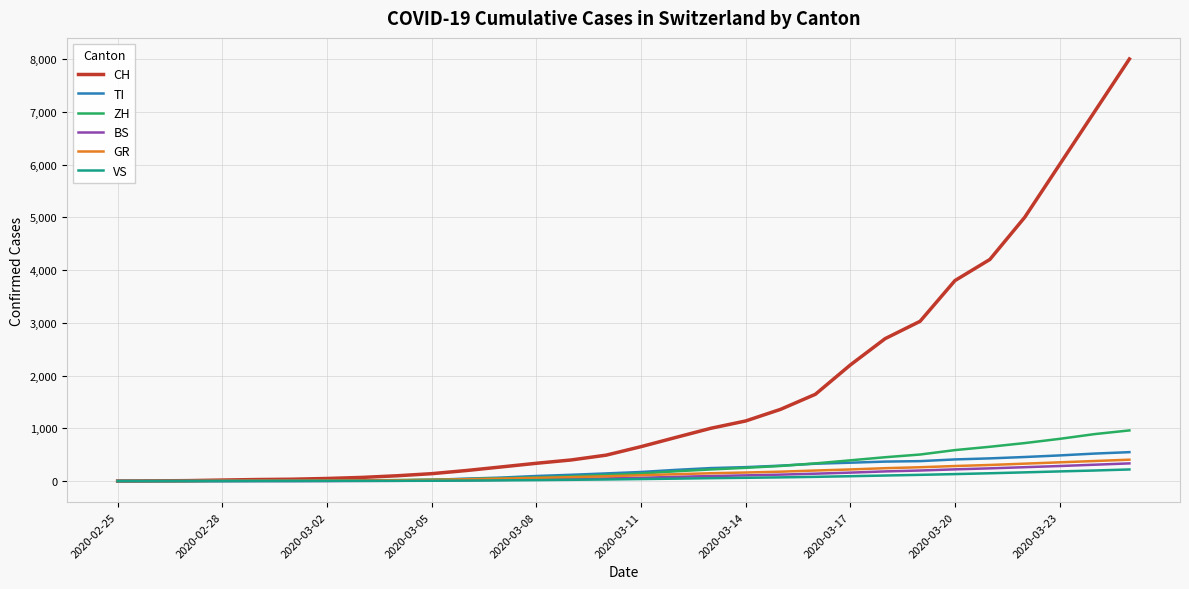

What is the greatest value displayed?

8000